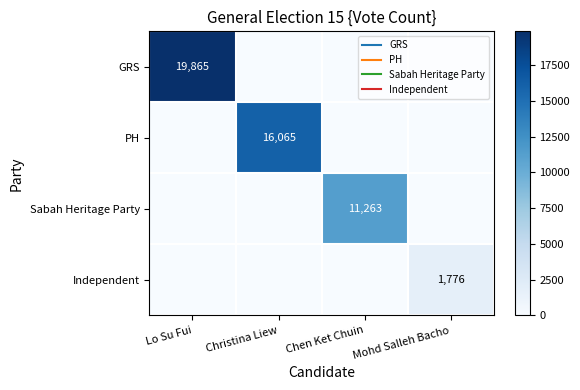

What is the difference between the Sabah Heritage Party values at Chen Ket Chuin and Christina Liew?

11263